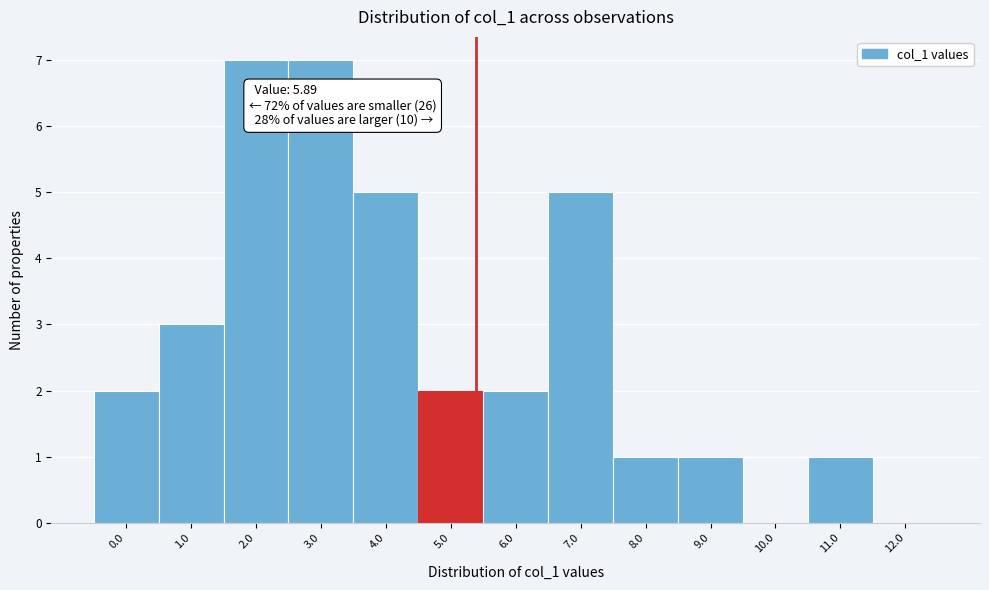

Reading left to right, transcribe all the data shown in this chart.

0.0=2	1.0=3	2.0=7	3.0=7	4.0=5	5.0=2	6.0=2	7.0=5	8.0=1	9.0=1	10.0=0	11.0=1	12.0=0